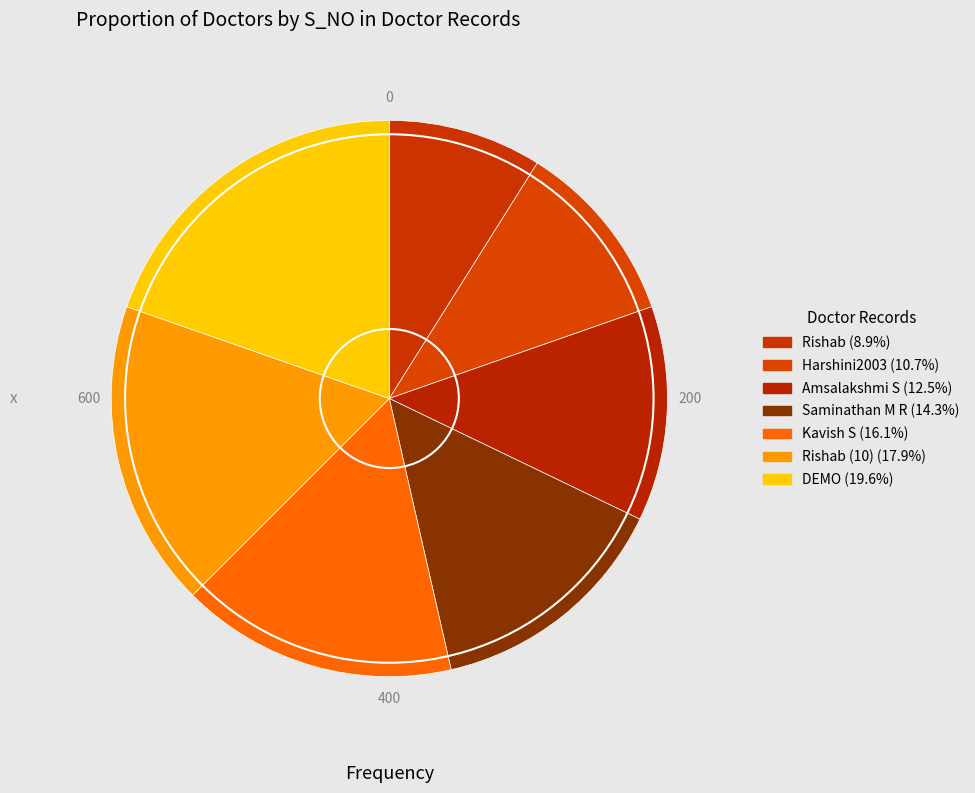

Rank the categories by value from lowest to highest.

Rishab, Harshini2003, Amsalakshmi S, Saminathan M R, Kavish S, Rishab (10), DEMO